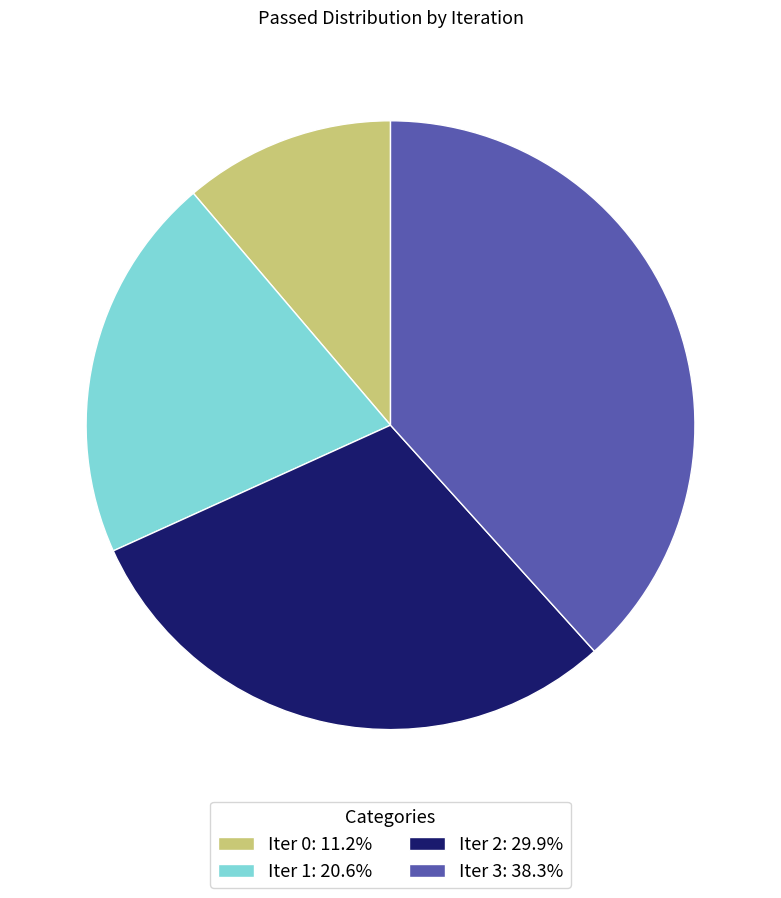

Is the sum of Iter 3: 38.3% and Iter 2: 29.9% greater than half?

Yes